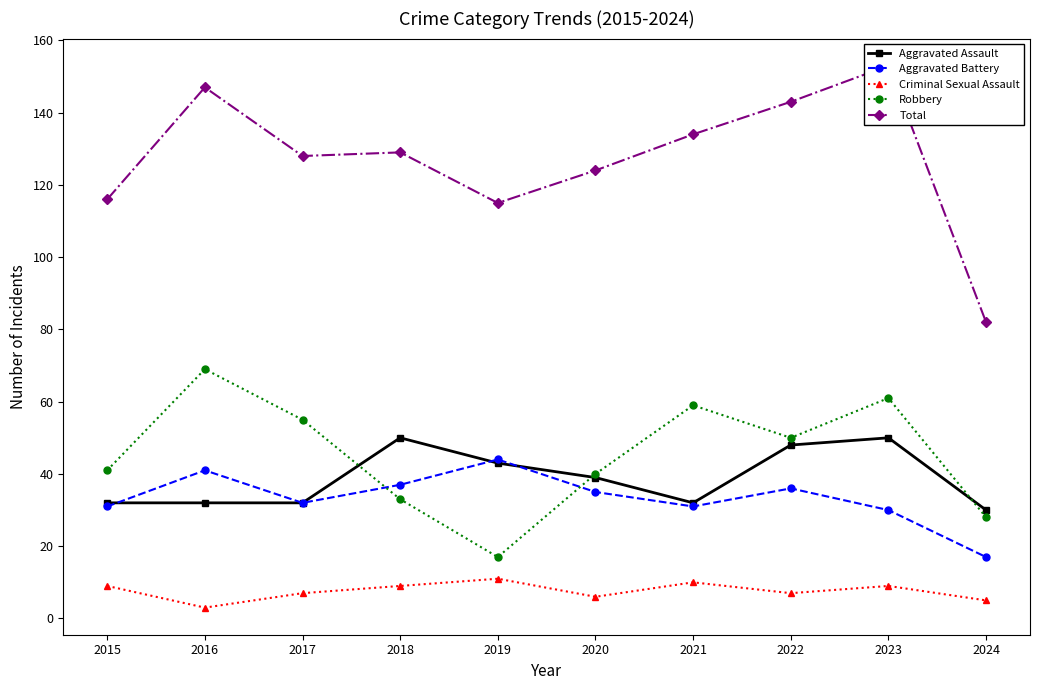

What is the spread (max minus min) of values at 2024?

77